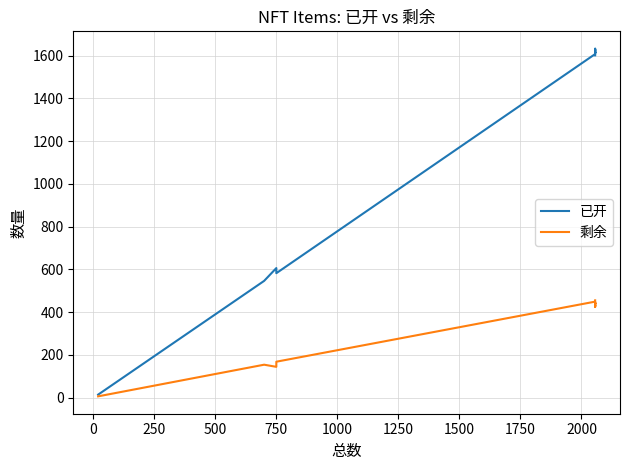

List the series in order of their overall mean, highest first.

已开, 剩余